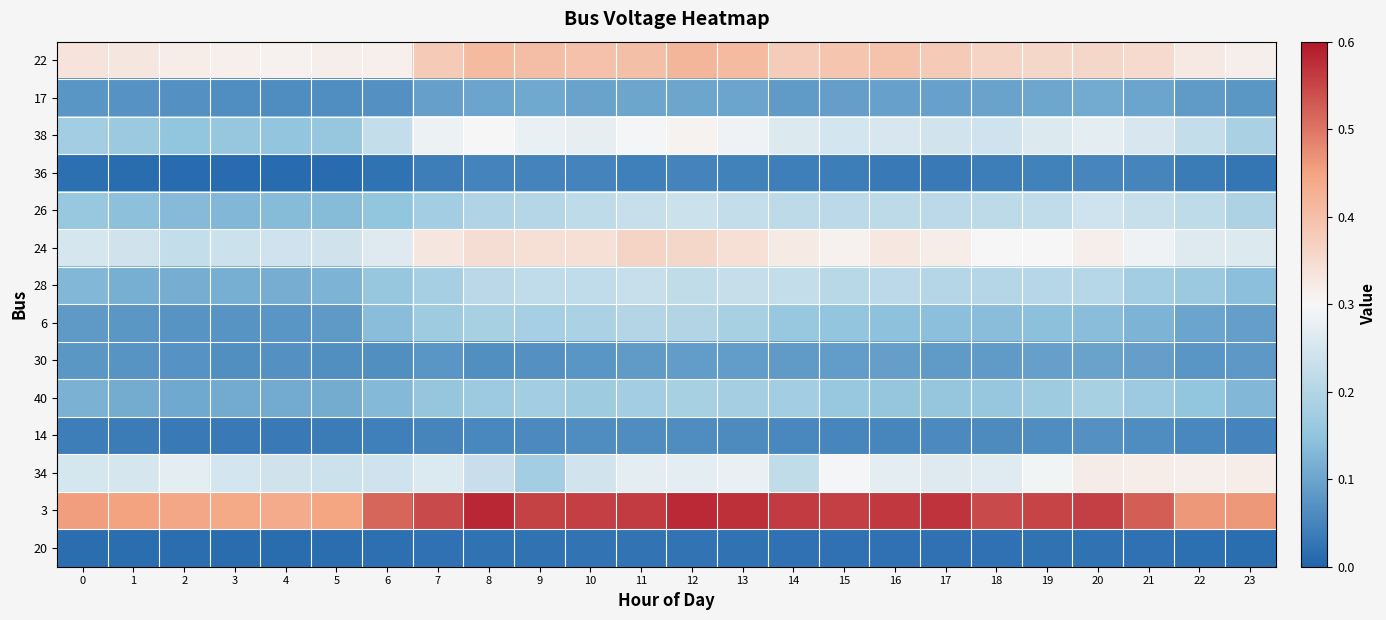

Between 9 and 15, which is larger?

9